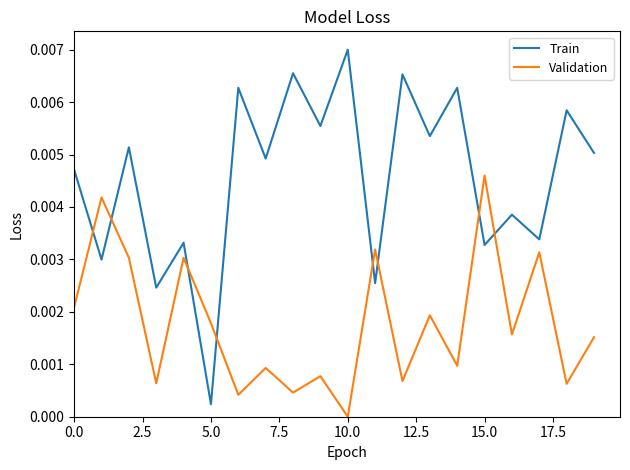

Rank the series by their maximum value, from highest to lowest.

Train, Validation